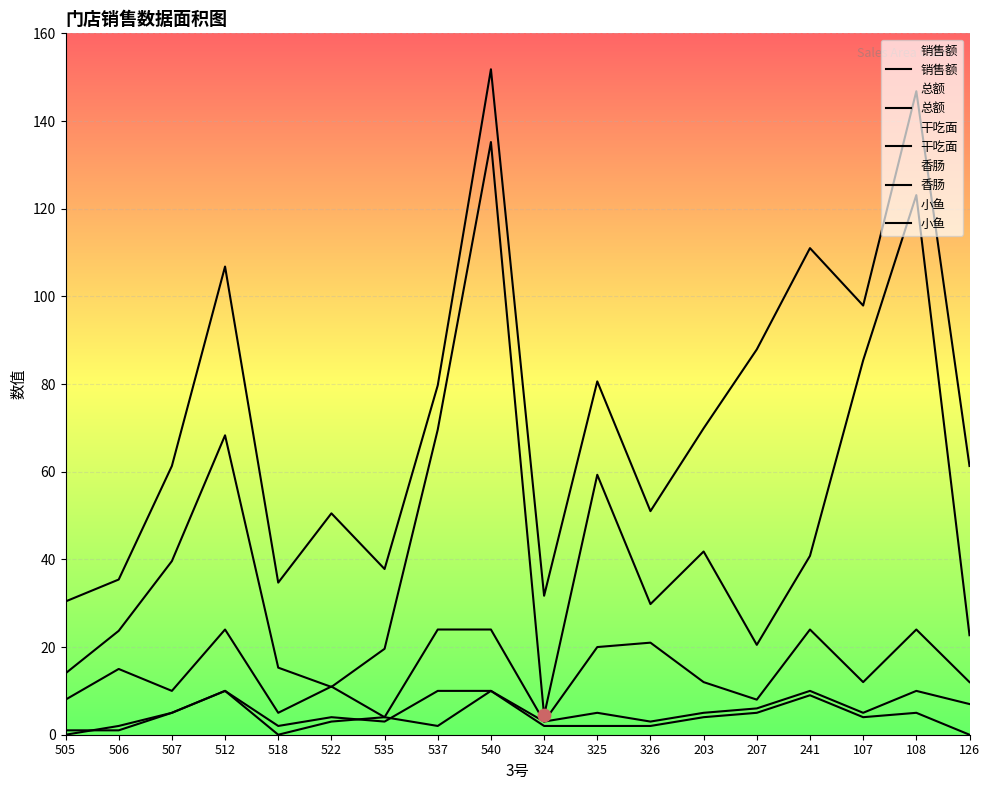

Is the value of 总额 at 537 greater than the value of 销售额 at 207?

Yes